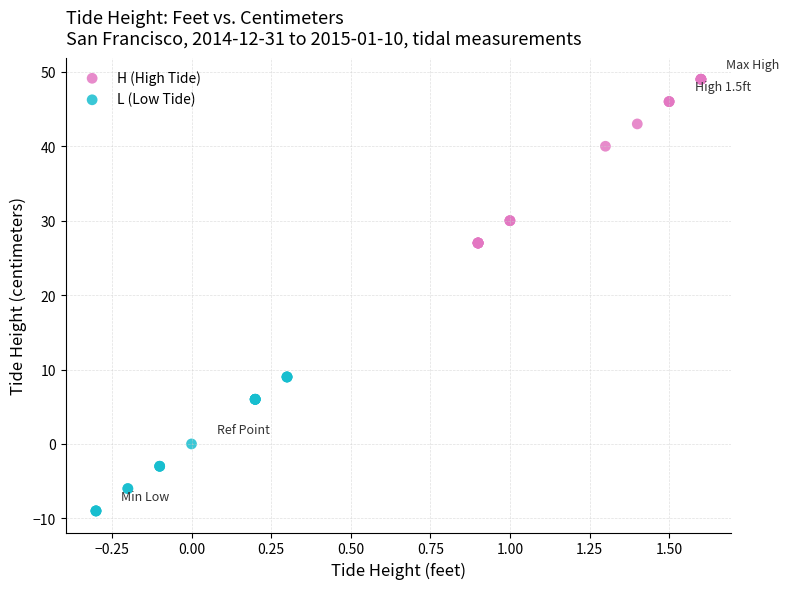

Which series reaches the minimum Y coordinate?

L (Low Tide)